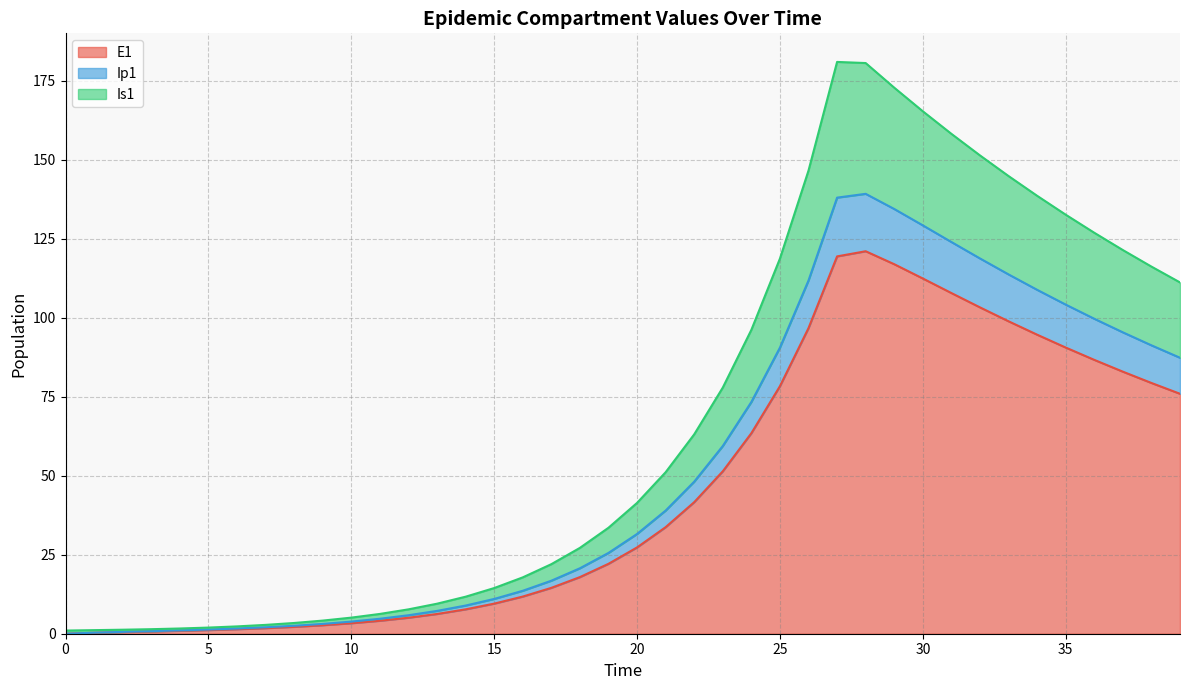

What is the maximum value for E1?

121.0